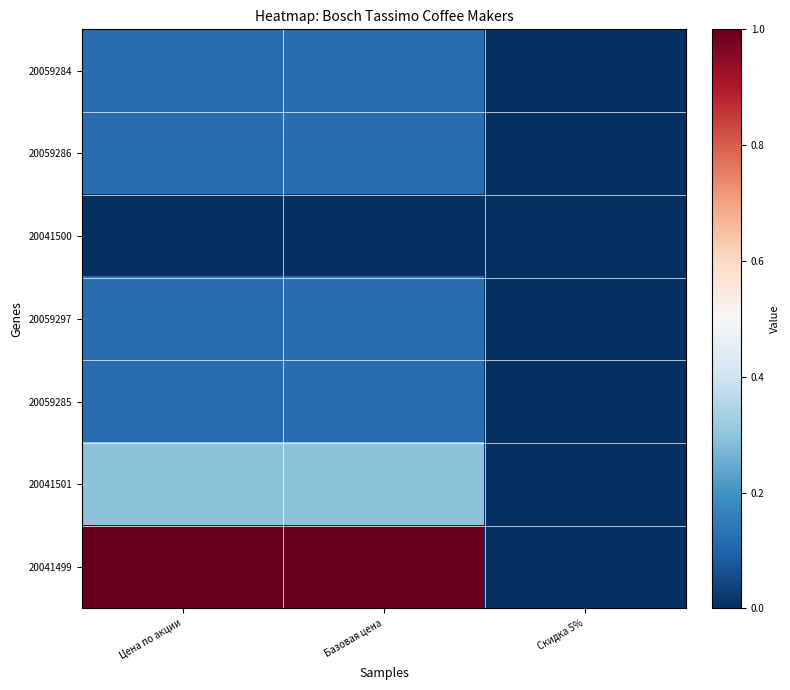

Reading right to left, transcribe all the data shown in this chart.

20059284: Скидка 5%=0.0	Базовая цена=0.1	Цена по акции=0.1
20059286: Скидка 5%=0.0	Базовая цена=0.1	Цена по акции=0.1
20041500: Скидка 5%=0.0	Базовая цена=0.0	Цена по акции=0.0
20059297: Скидка 5%=0.0	Базовая цена=0.1	Цена по акции=0.1
20059285: Скидка 5%=0.0	Базовая цена=0.1	Цена по акции=0.1
20041501: Скидка 5%=0.0	Базовая цена=0.3	Цена по акции=0.3
20041499: Скидка 5%=0.0	Базовая цена=1.0	Цена по акции=1.0